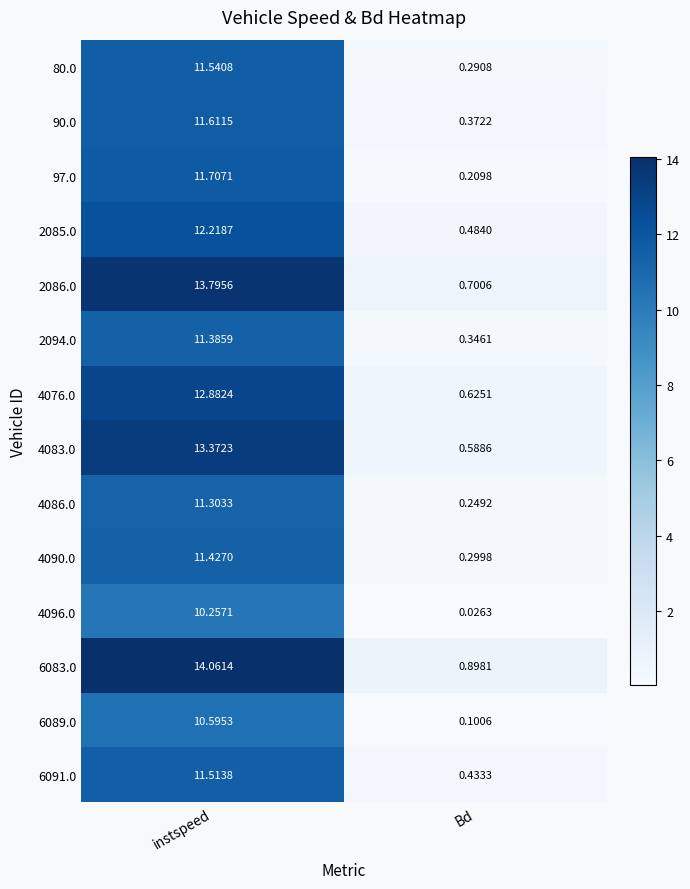

At which label does 4076.0 first exceed 12?

instspeed